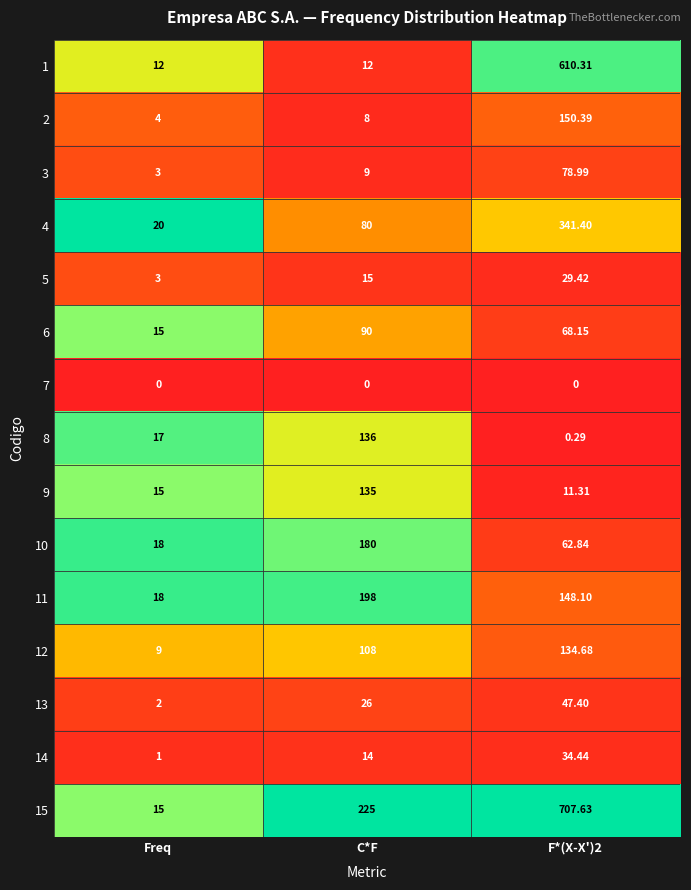

Is the value of 5 at F*(X-X')2 greater than the value of 1 at F*(X-X')2?

No